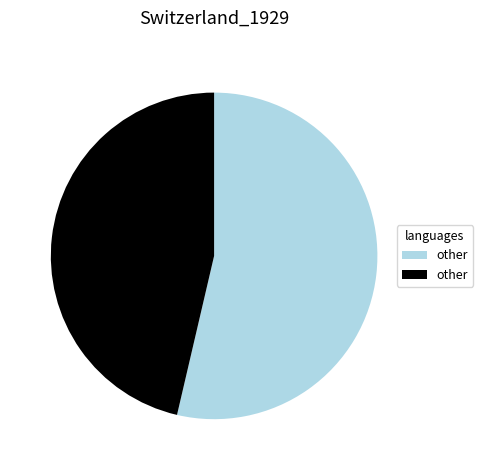

Is there a majority slice in this chart?

Yes